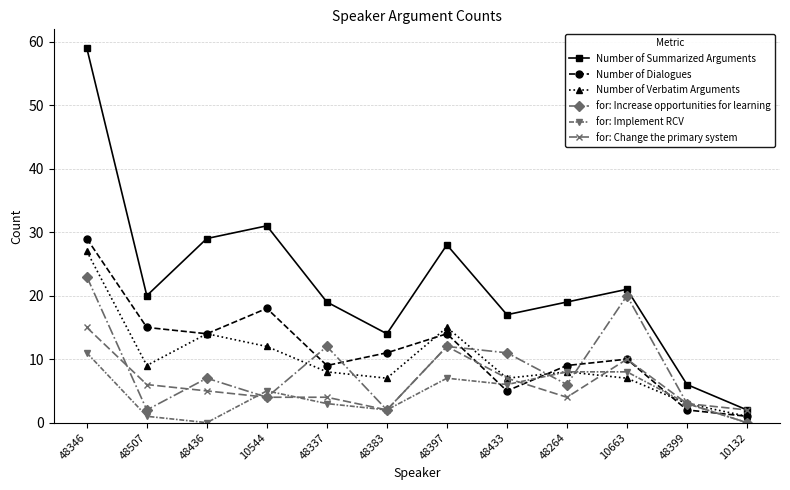

What is the greatest value displayed?

59